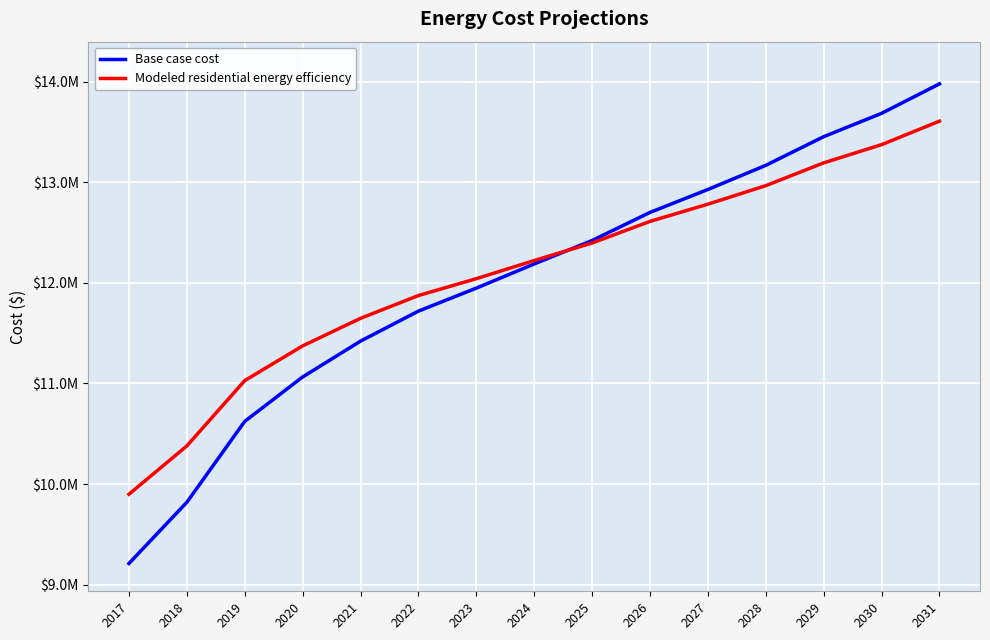

The Modeled residential energy efficiency series shows 2862226.5 at 2017. True or false?

False